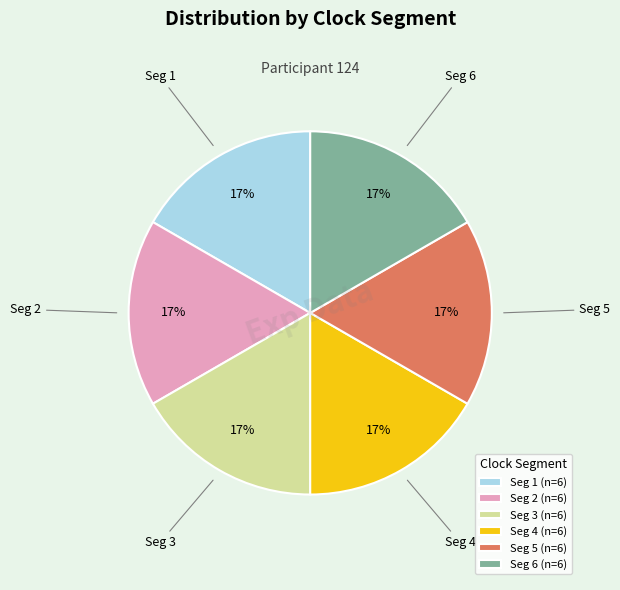

To the nearest percent, what portion does Seg 5 represent?

17%